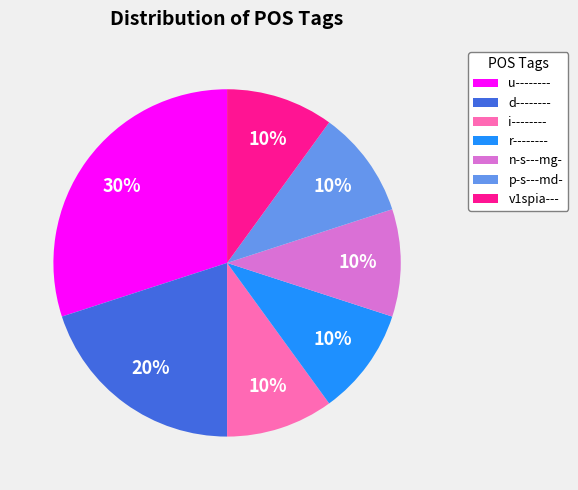

What percentage is the r-------- slice, to the nearest percent?

10%